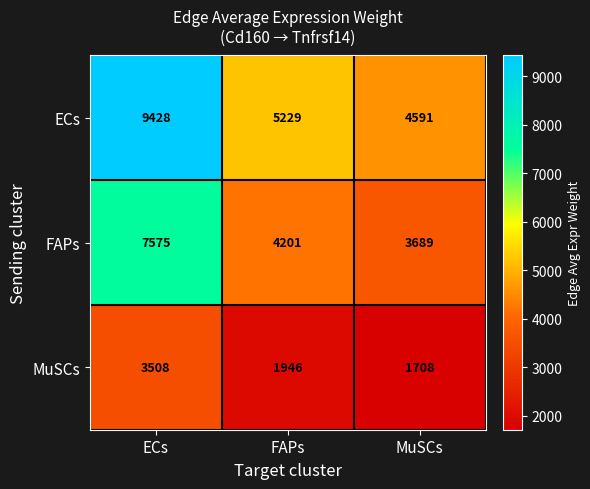

What is the average value of the FAPs series?

5155